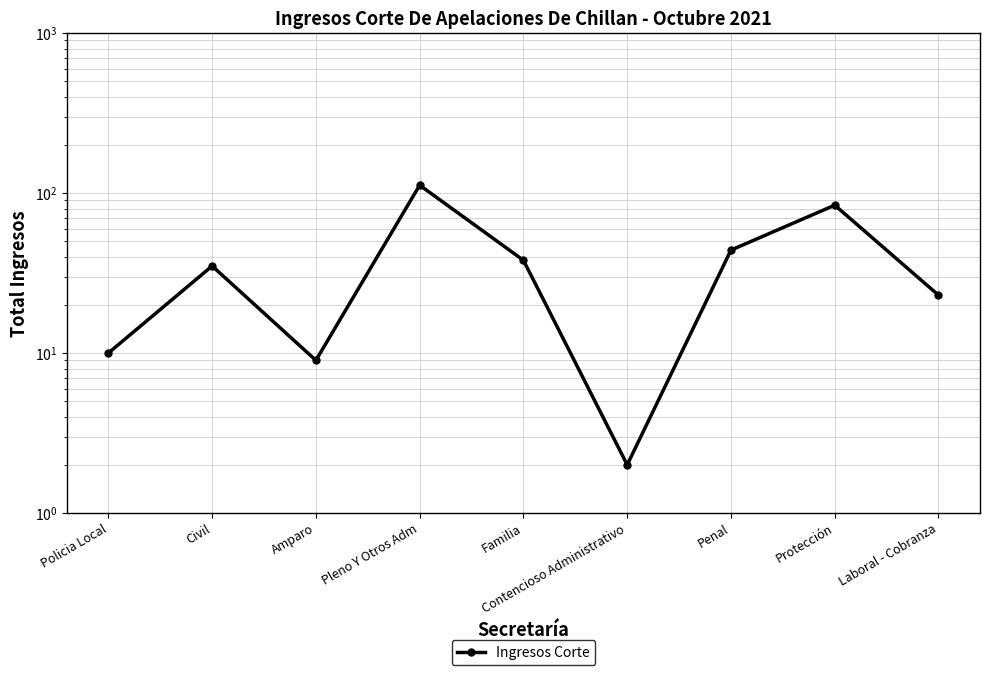

The chart shows a value of 15 at Policia Local. True or false?

False